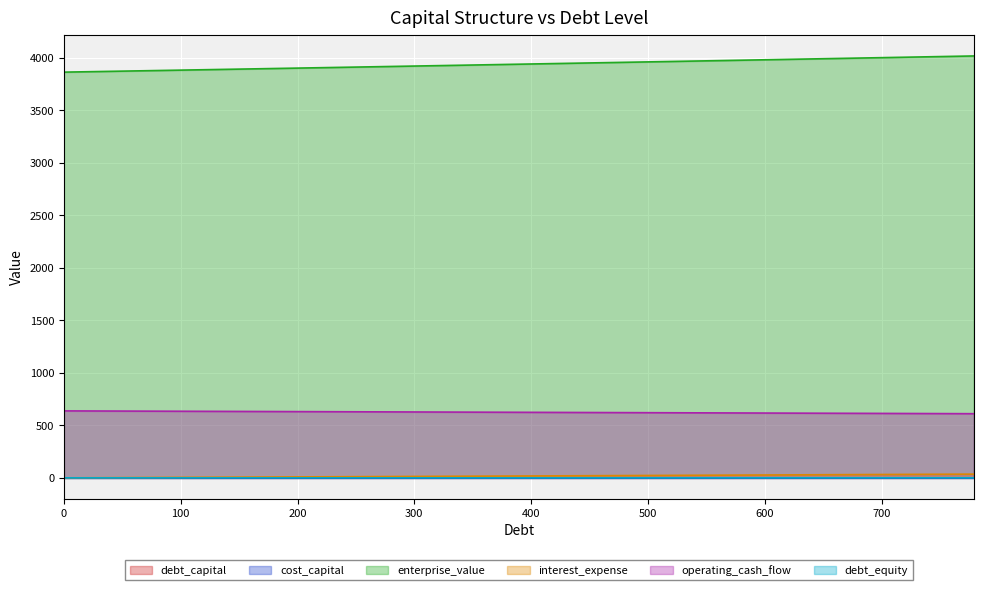

Which has a higher value, 738 or 328?

738